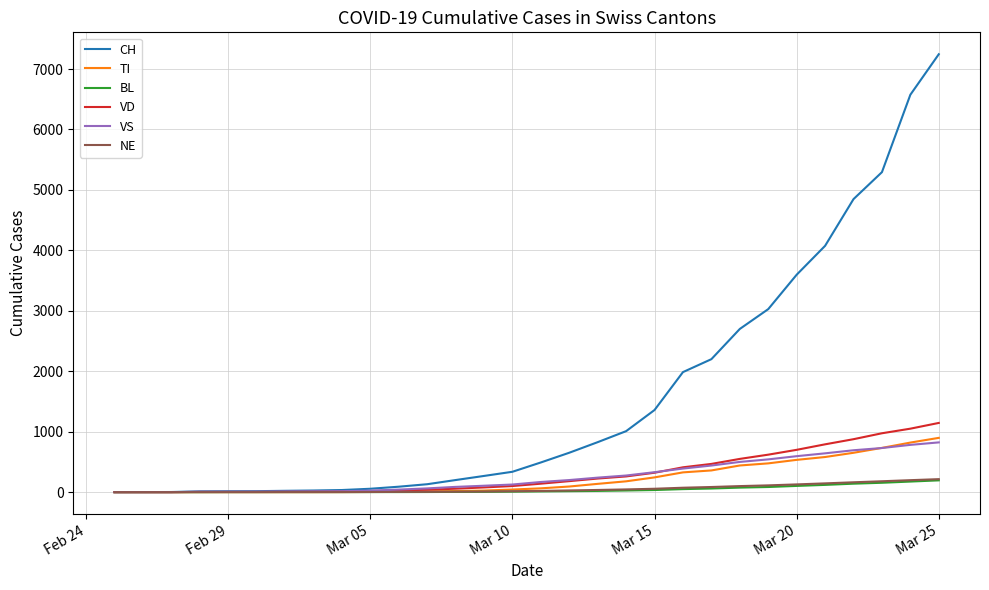

How many lines are shown in the chart?

6